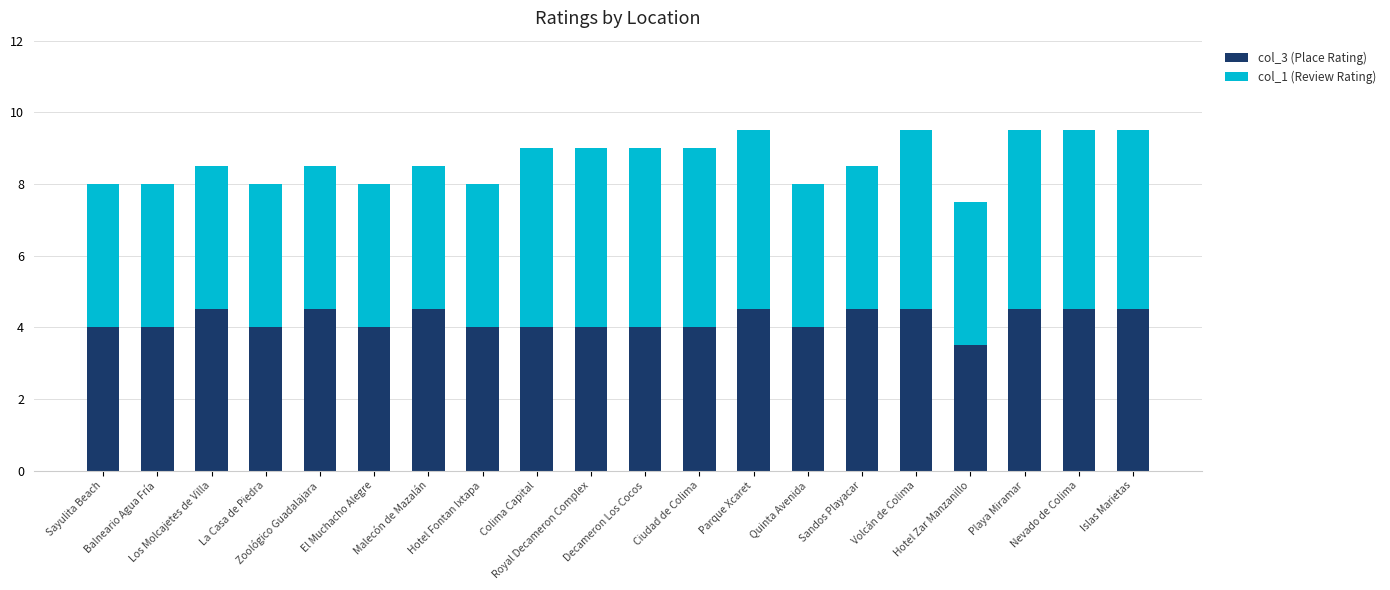

What is the maximum value for col_3 (Place Rating)?

4.5